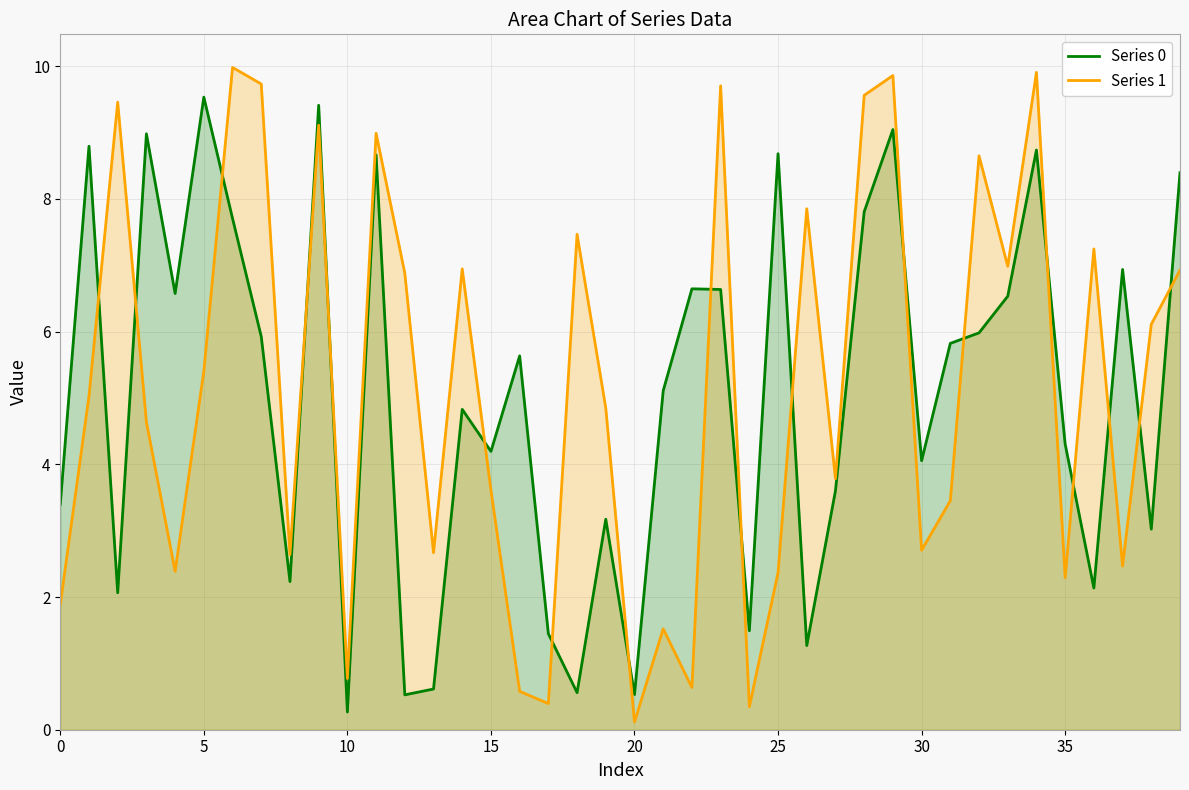

How many data points does each series have?

40